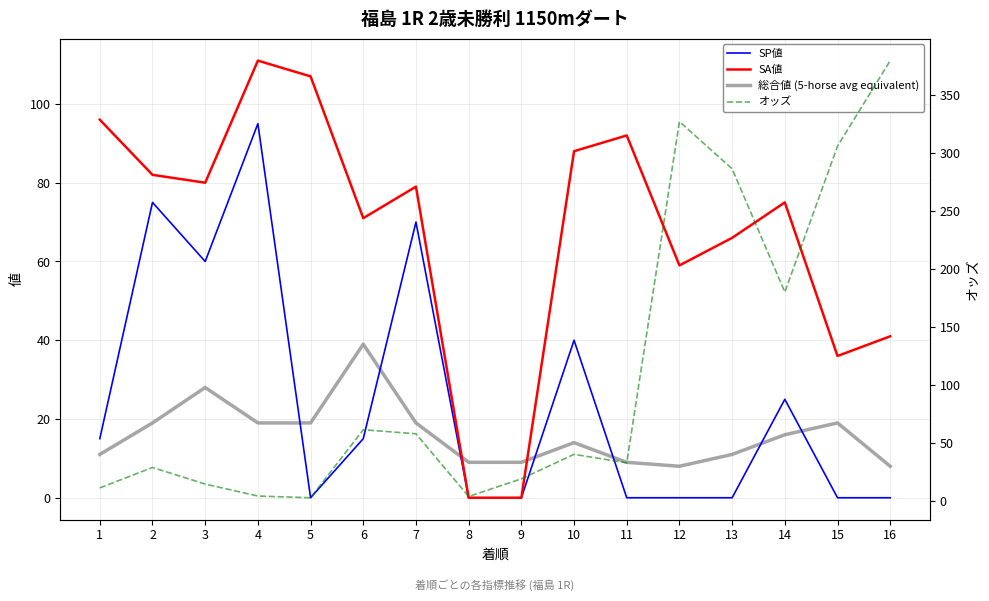

How many lines are shown in the chart?

4